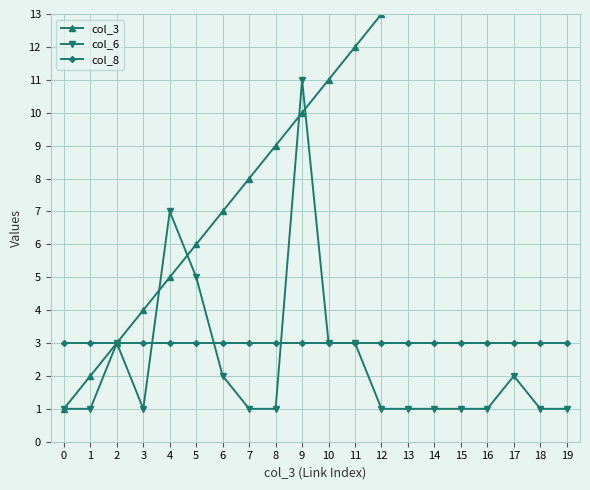

How many lines are shown in the chart?

3